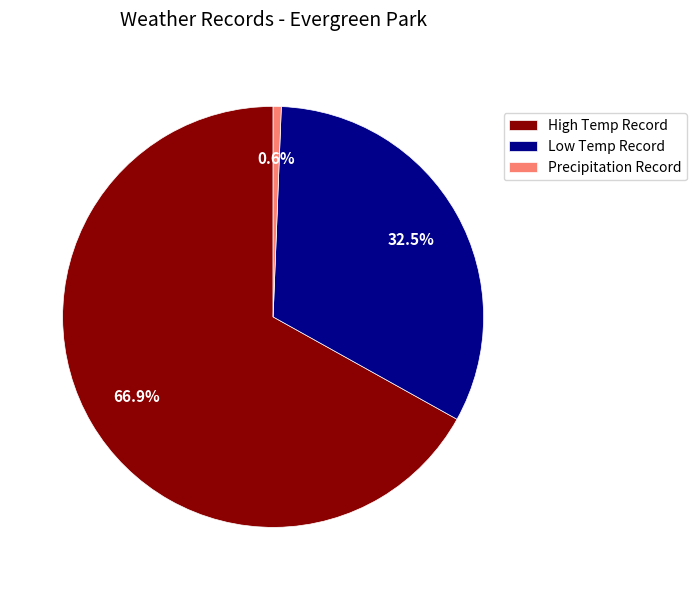

Which has a higher value, High Temp Record or Low Temp Record?

High Temp Record